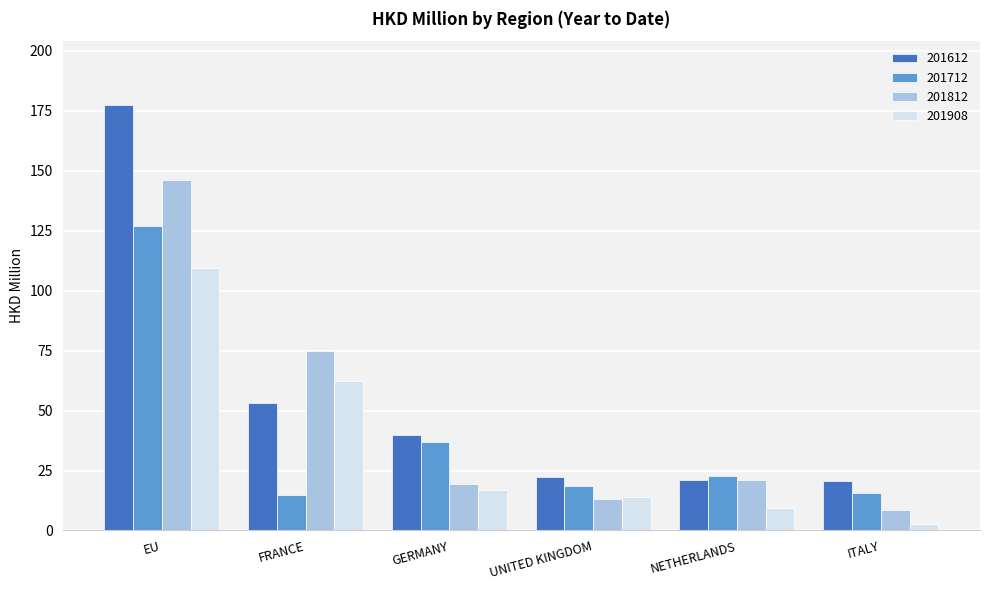

What is the minimum value shown in the chart?

2.9